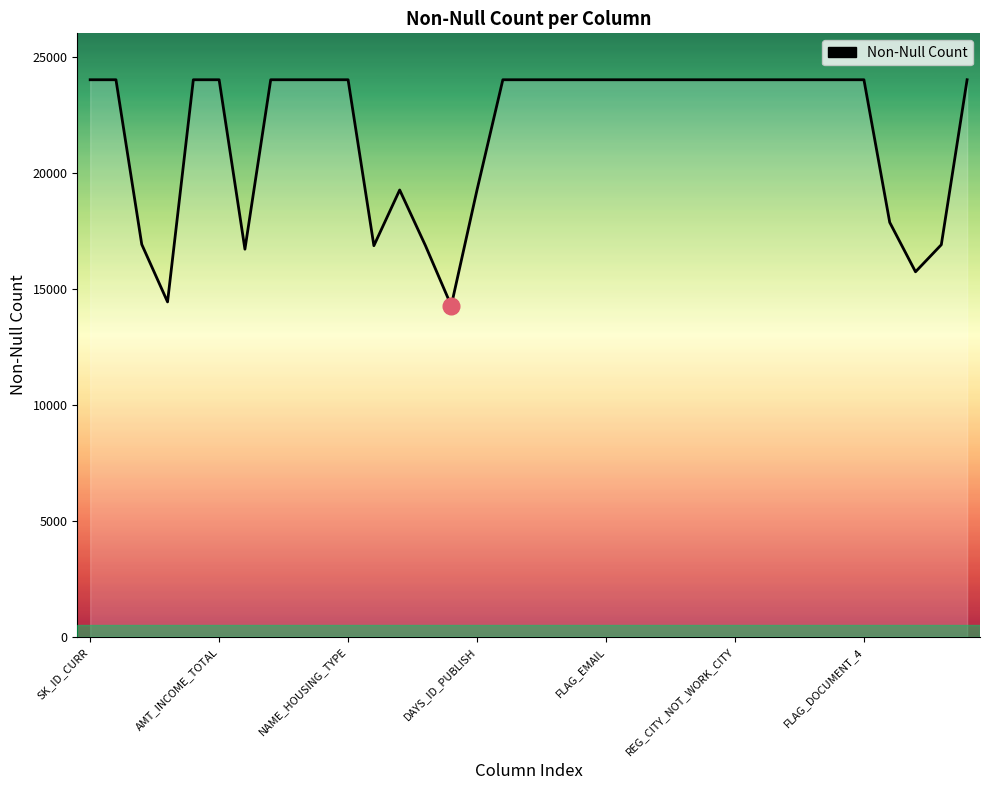

How many lines are shown in the chart?

1